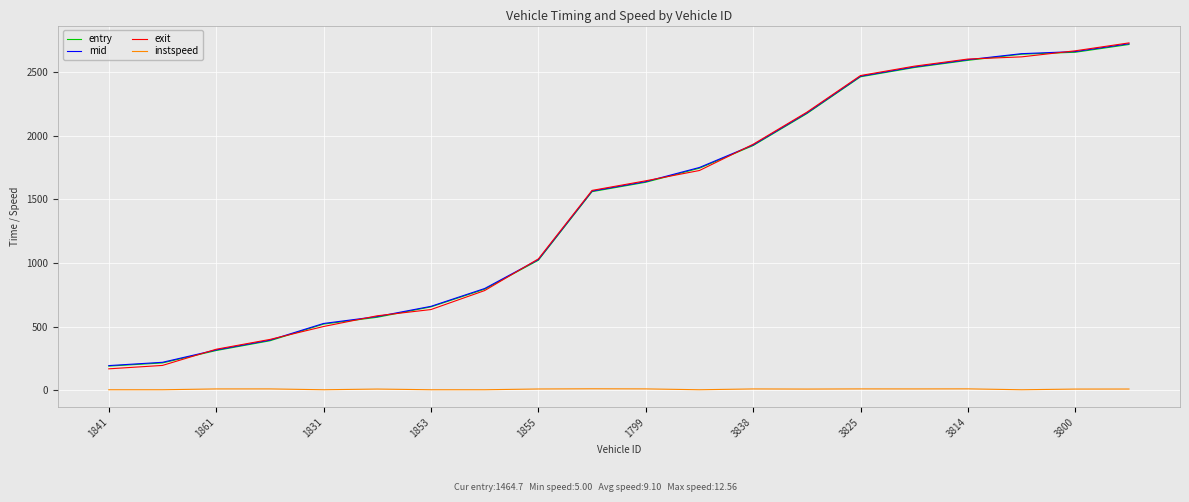

What is the highest value of the exit series?

2727.0